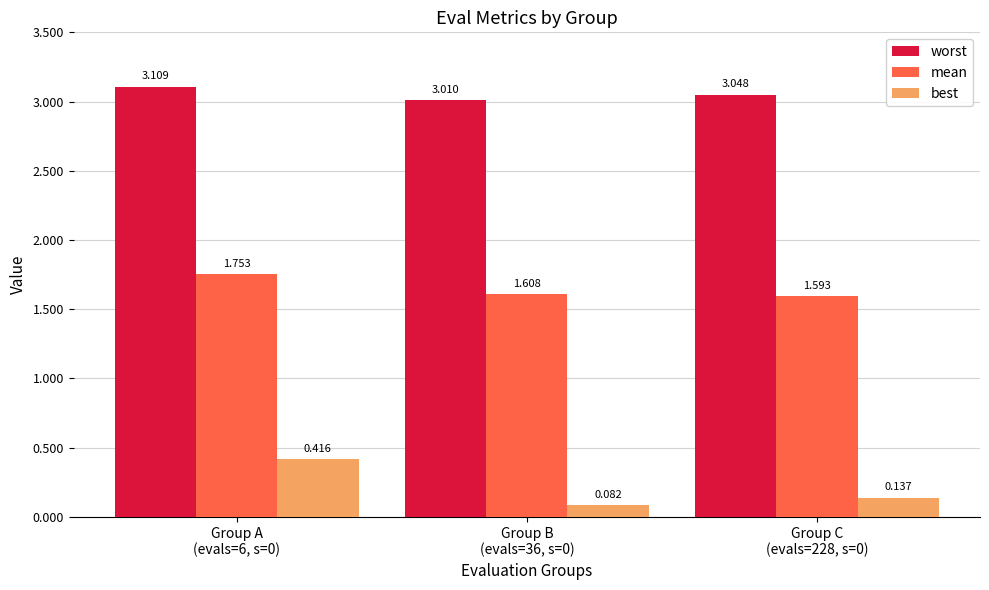

Which series has the largest range (max minus min)?

best